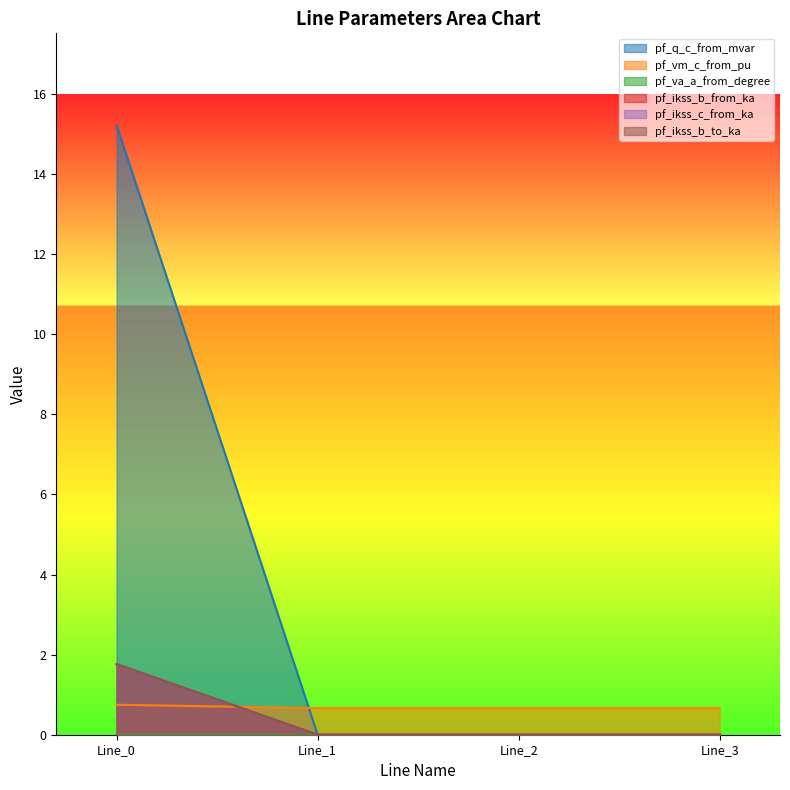

How many lines are shown in the chart?

6